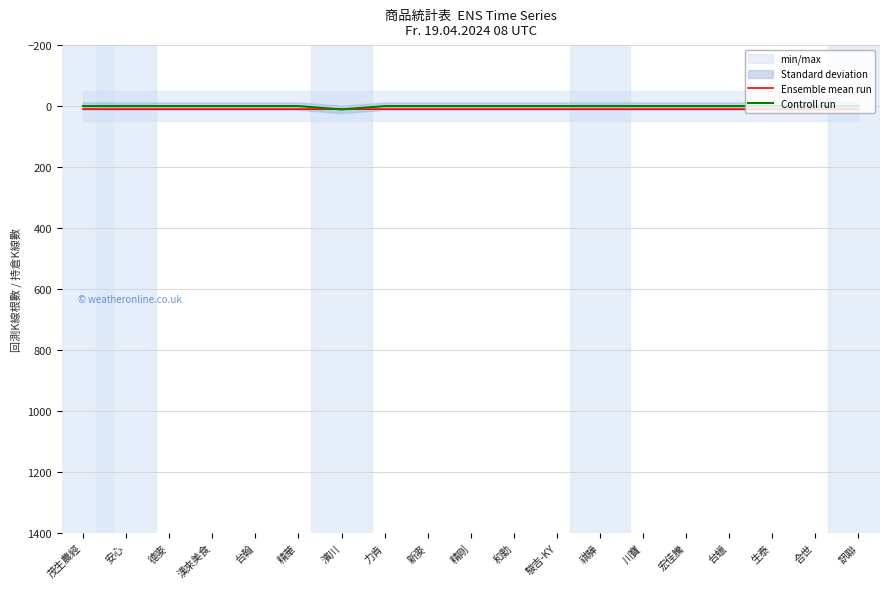

Reading left to right, transcribe all the data shown in this chart.

Ensemble mean run: 9.8	10.0	10.0	10.0	10.0	10.0	10.0	10.0	10.0	10.0	10.0	10.0	10.0	10.0	10.0	10.0	10.0	10.0	10.0
Controll run: 0.0	0.0	0.0	0.0	0.0	0.0	11.0	0.0	0.0	0.0	0.0	0.0	0.0	0.0	0.0	0.0	0.0	0.0	0.0